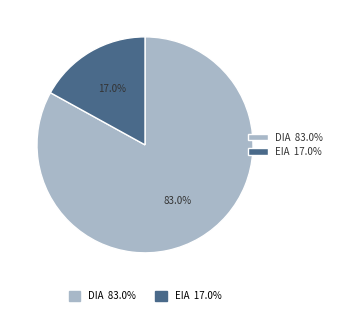

Is there a majority slice in this chart?

Yes